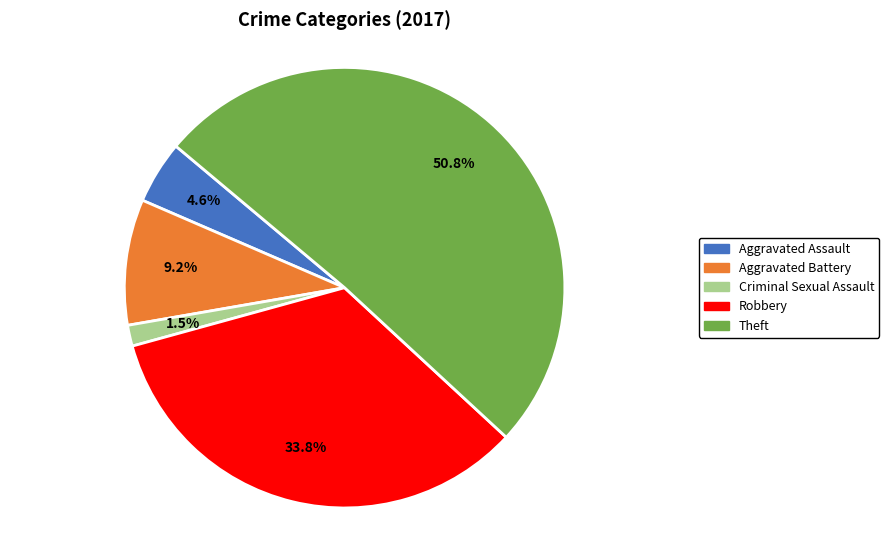

To the nearest percent, what is the difference between the largest and smallest slice percentages?

49%